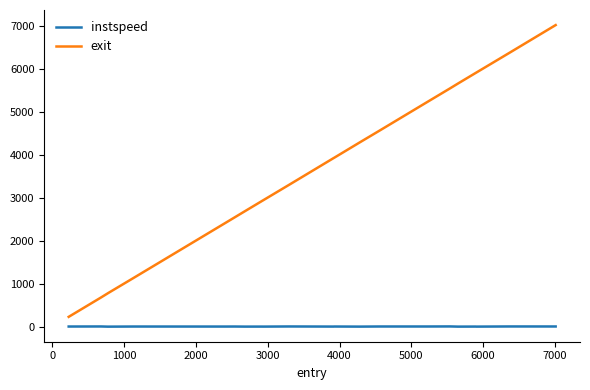

Which series has the largest total across all categories?

exit